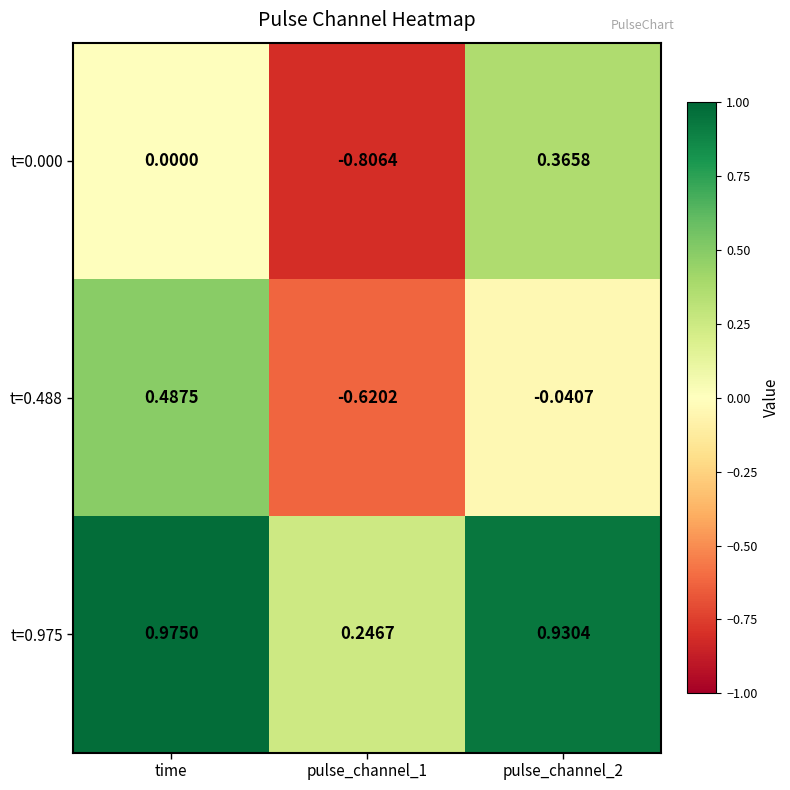

Between time and pulse_channel_1, which series saw the biggest shift?

t=0.488